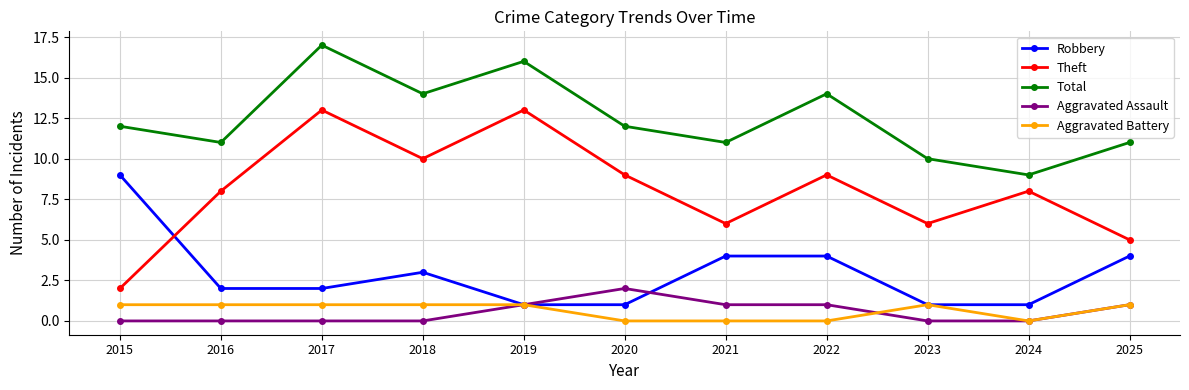

The value of Robbery at 2021 is 6. True or false?

False